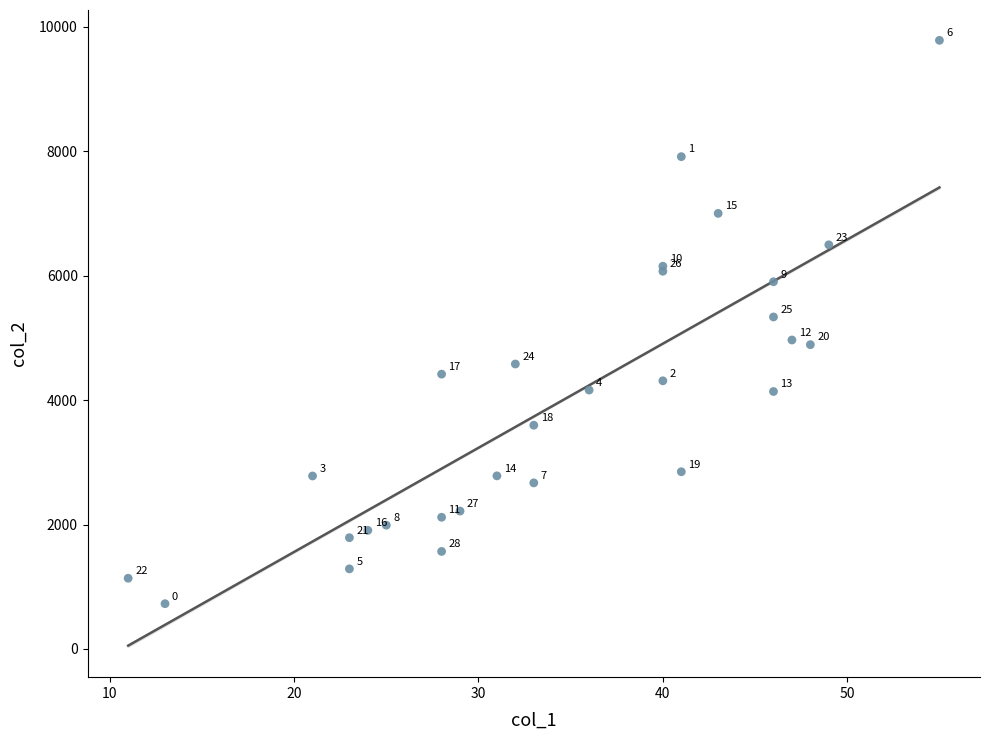

What Y value in the scatter plot is closest to 5256?

5337